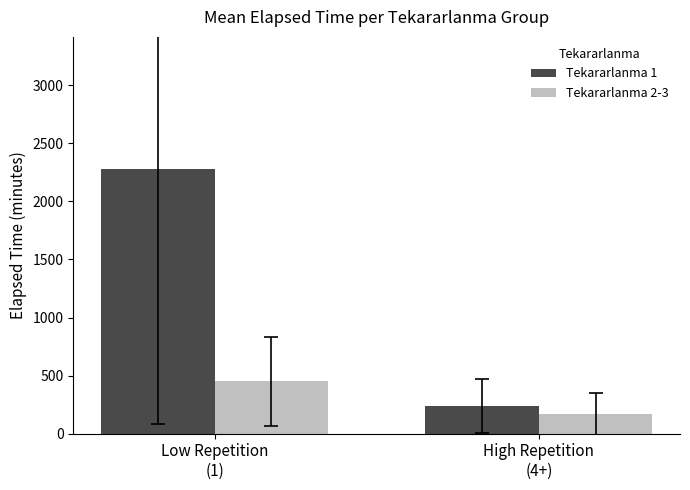

Rank the series by their average value, from highest to lowest.

Tekararlanma 1, Tekararlanma 2-3